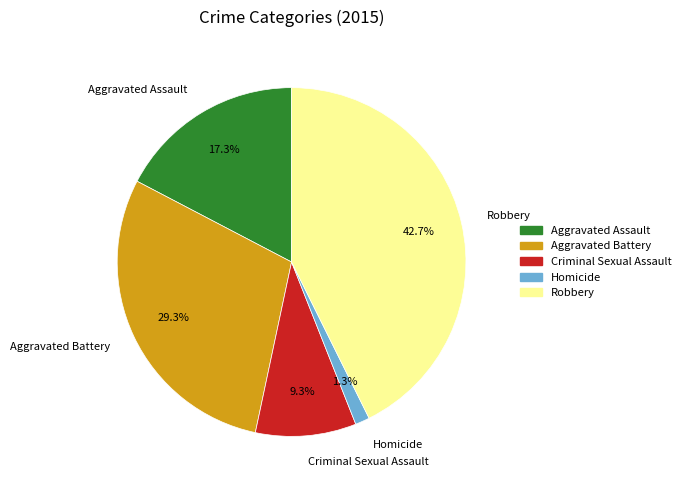

Between Homicide and Criminal Sexual Assault, which is larger?

Criminal Sexual Assault